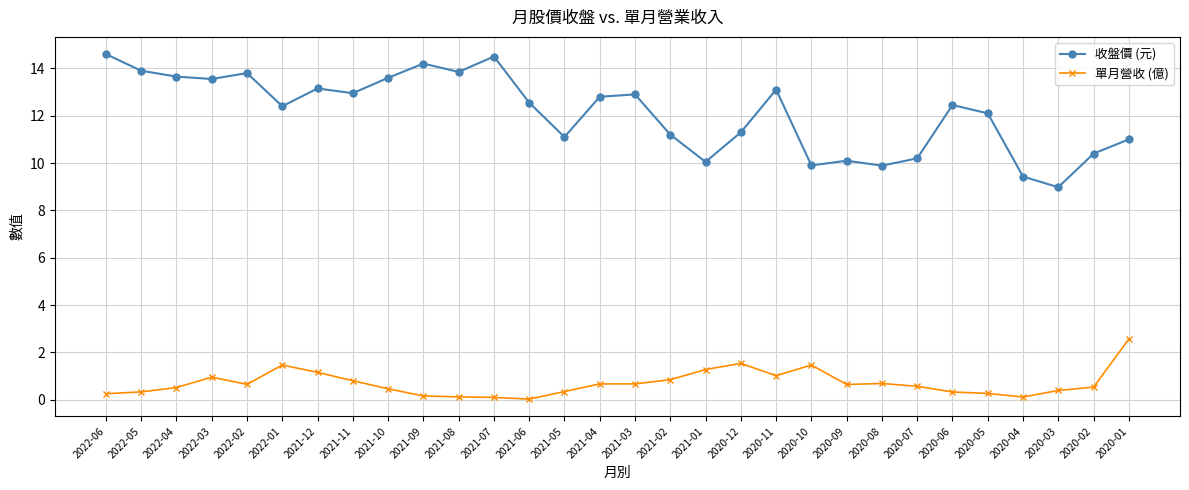

What value does the 收盤價 (元) series have at 2022-06?

14.6